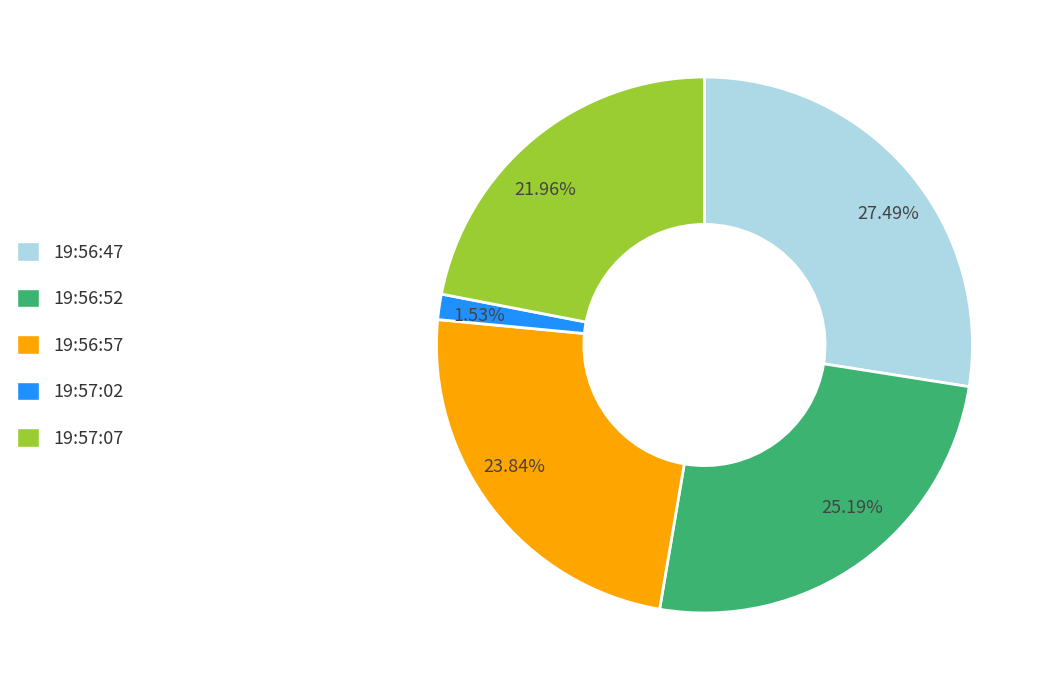

To the nearest percent, what is the average slice percentage?

20%